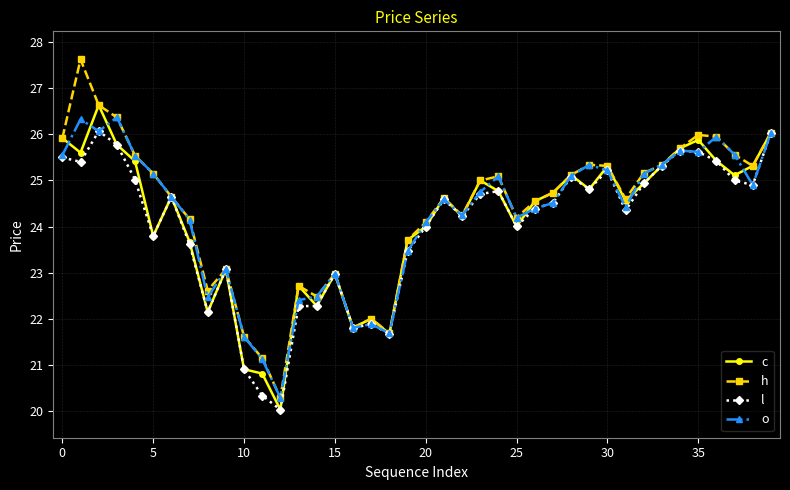

True or false: l has more than 1 points higher than both neighbors.

True